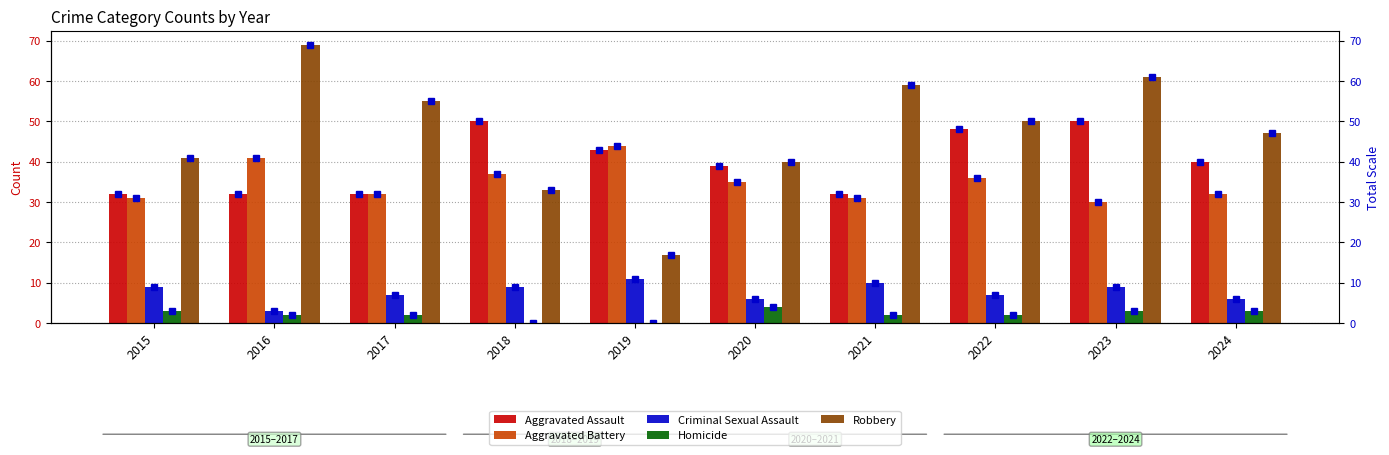

Count the number of data series in this chart.

5